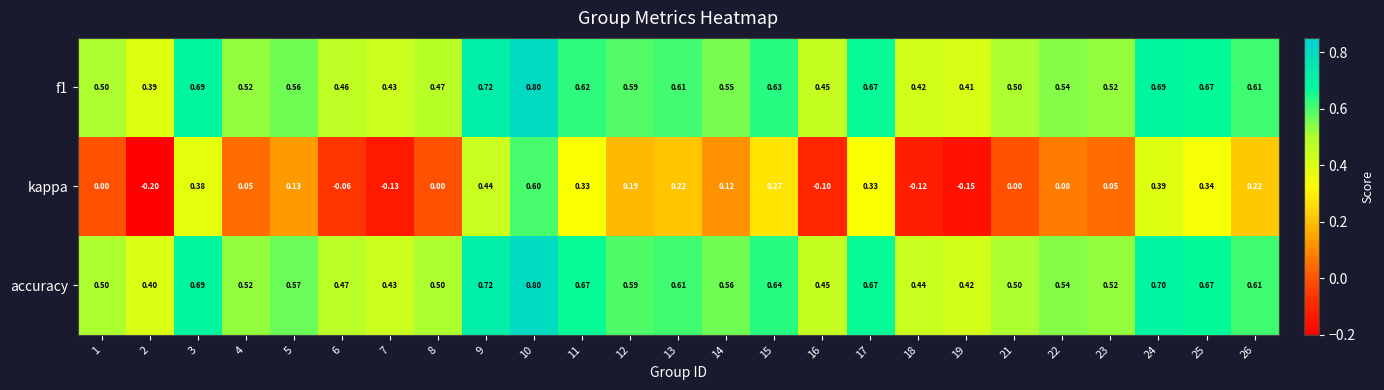

Which series has the widest spread of values?

kappa